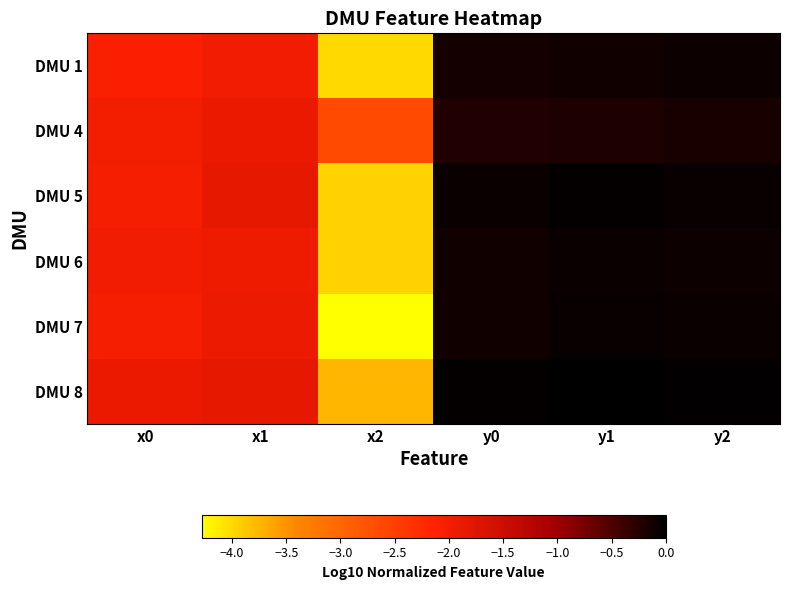

Reading left to right, what are all the values shown in this chart?

DMU 1: x0=-2.1	x1=-2.0	x2=-4.0	y0=-0.1	y1=-0.1	y2=-0.1
DMU 4: x0=-2.0	x1=-1.9	x2=-2.6	y0=-0.2	y1=-0.2	y2=-0.2
DMU 5: x0=-2.0	x1=-1.8	x2=-4.0	y0=-0.1	y1=-0.0	y2=-0.1
DMU 6: x0=-2.0	x1=-1.9	x2=-3.9	y0=-0.1	y1=-0.1	y2=-0.1
DMU 7: x0=-2.0	x1=-1.9	x2=-4.3	y0=-0.1	y1=-0.1	y2=-0.1
DMU 8: x0=-1.9	x1=-1.8	x2=-3.7	y0=-0.0	y1=0.0	y2=-0.0